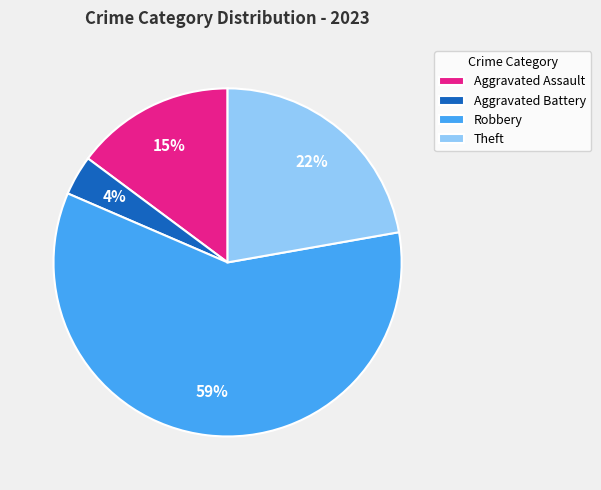

To the nearest percent, what is the average slice percentage?

25%